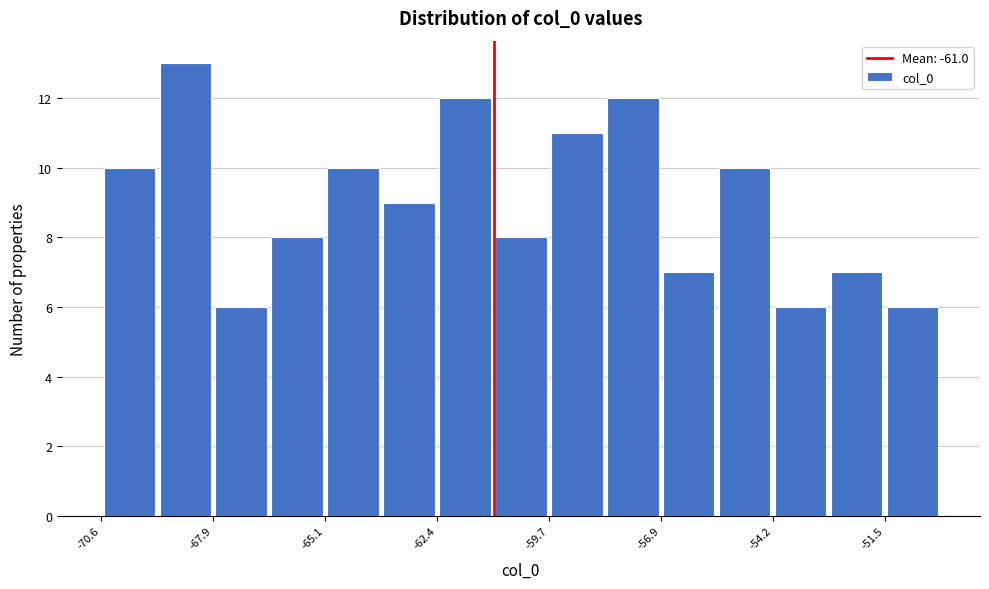

Around what value on the x-axis is the tallest bar? Give the approximate position of its centre, as read against the axis.

-68.5